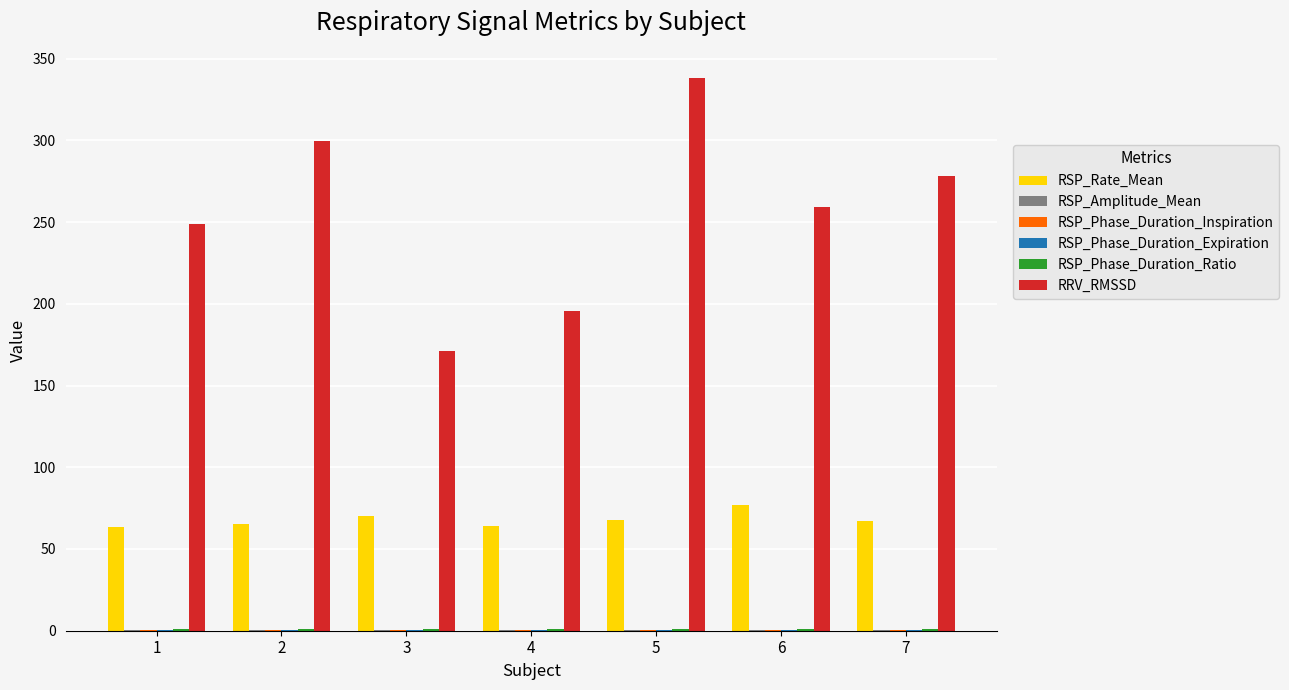

What is the total value across all series at 2?

367.1